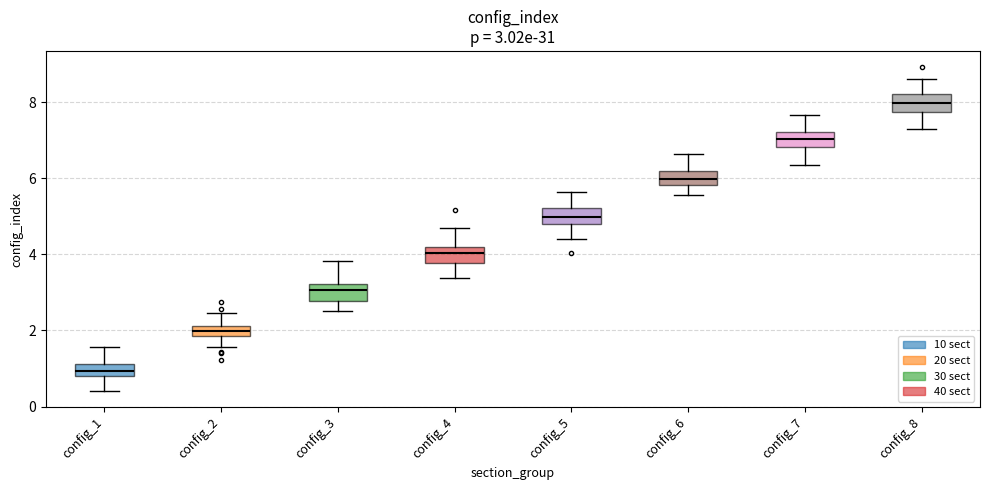

Which box has the highest median line?

config_8